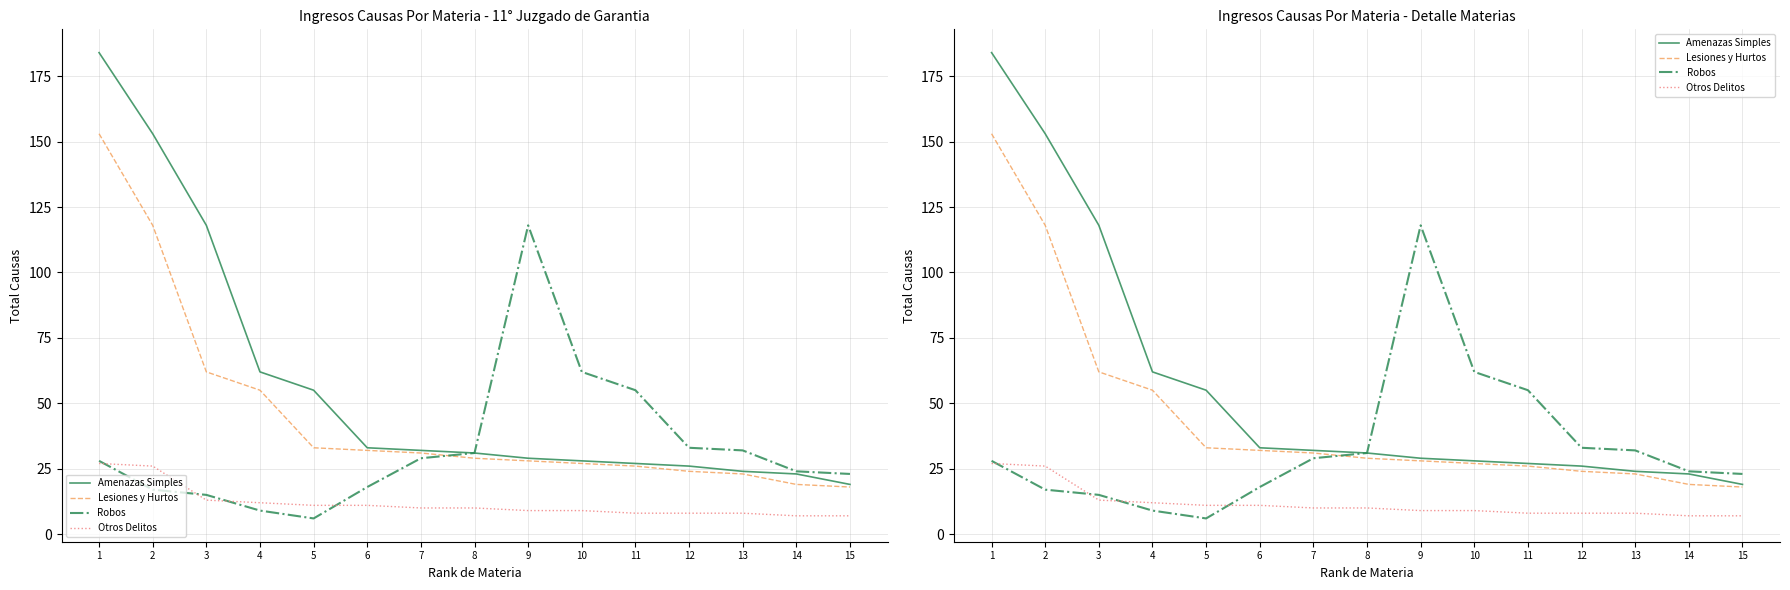

In Robos, how many points are higher than both neighbors (excluding endpoints)?

1